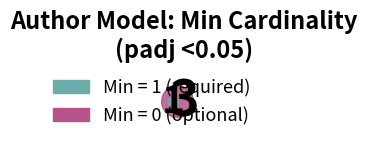

Is there any slice that represents more than half of the pie?

Yes